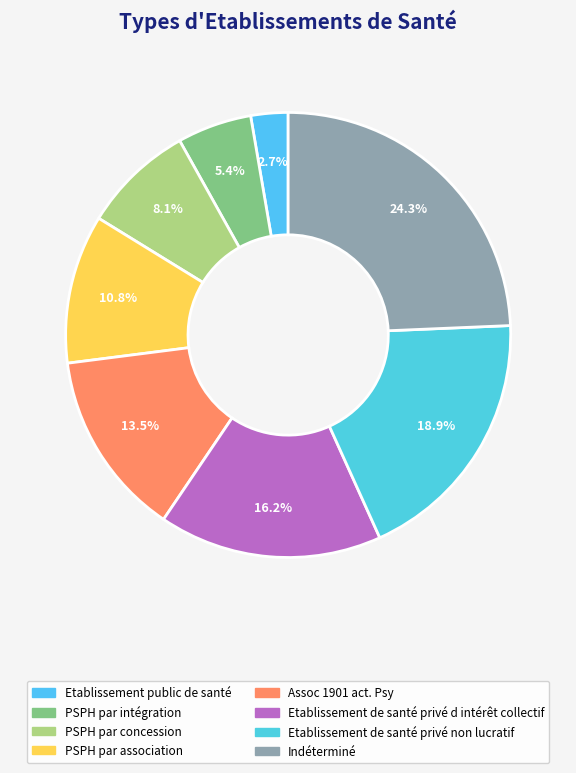

How many segments does this pie chart have?

8